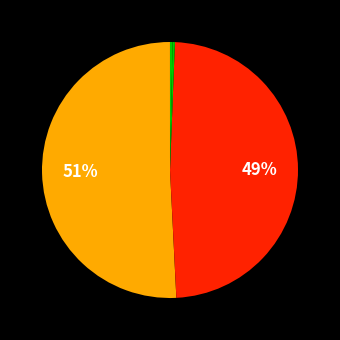

Which slice is the smallest?

MSE